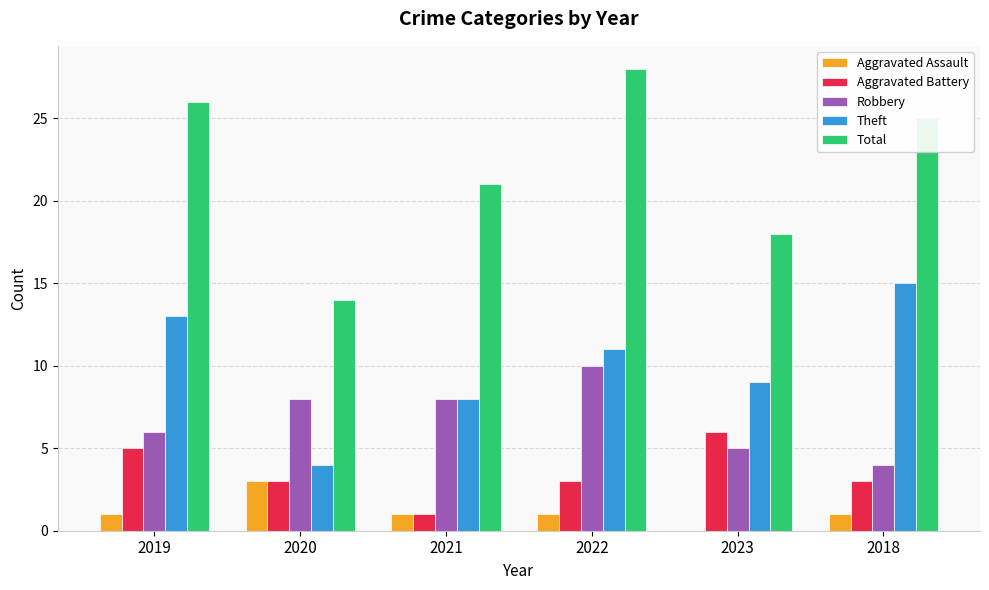

Read the Robbery value at 2019.

6